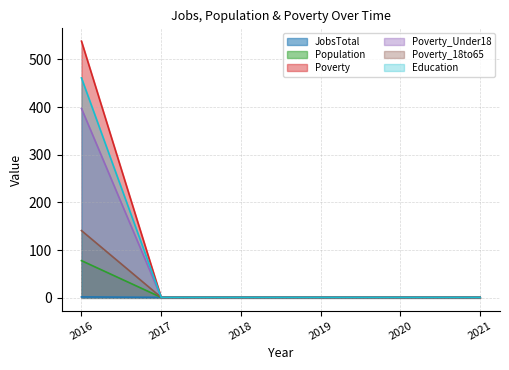

At which label does Poverty reach its minimum?

2017